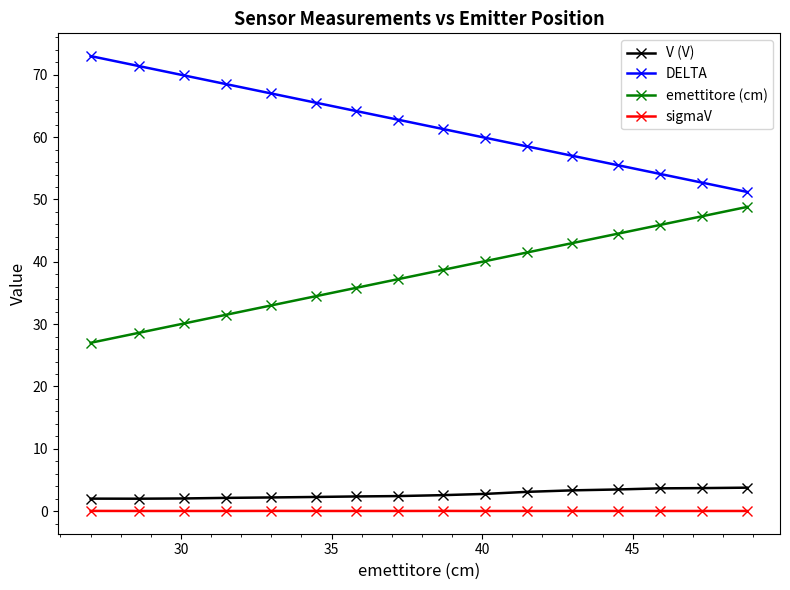

Which series has the largest total across all categories?

DELTA